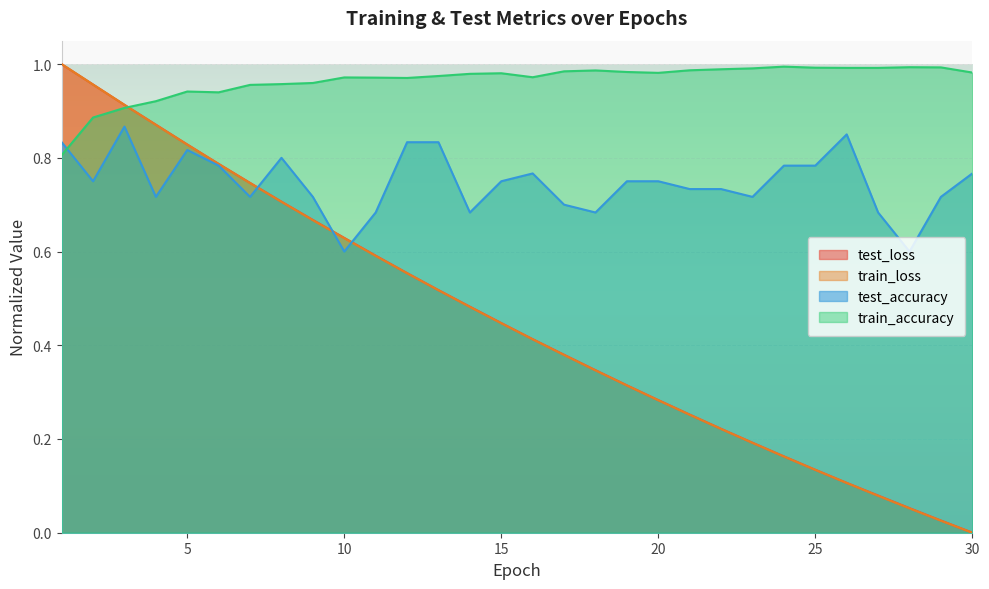

Is the value of test_loss at 1 greater than the value of train_accuracy at 27?

Yes